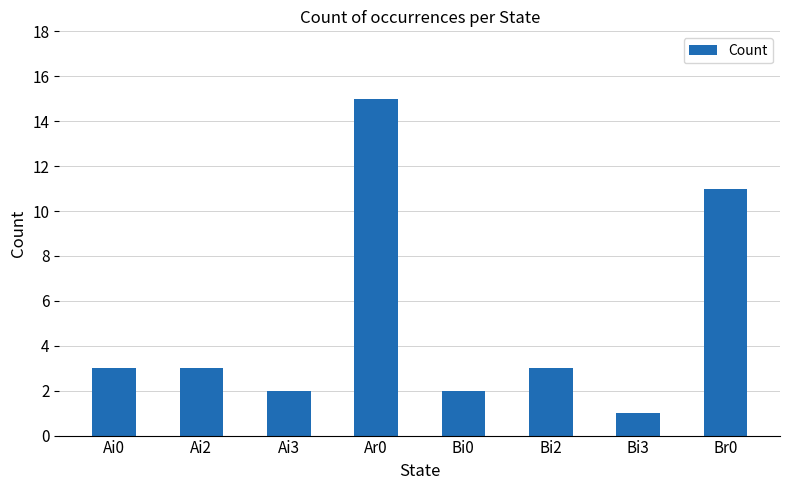

The chart shows a value of 4 at Ai0. True or false?

False